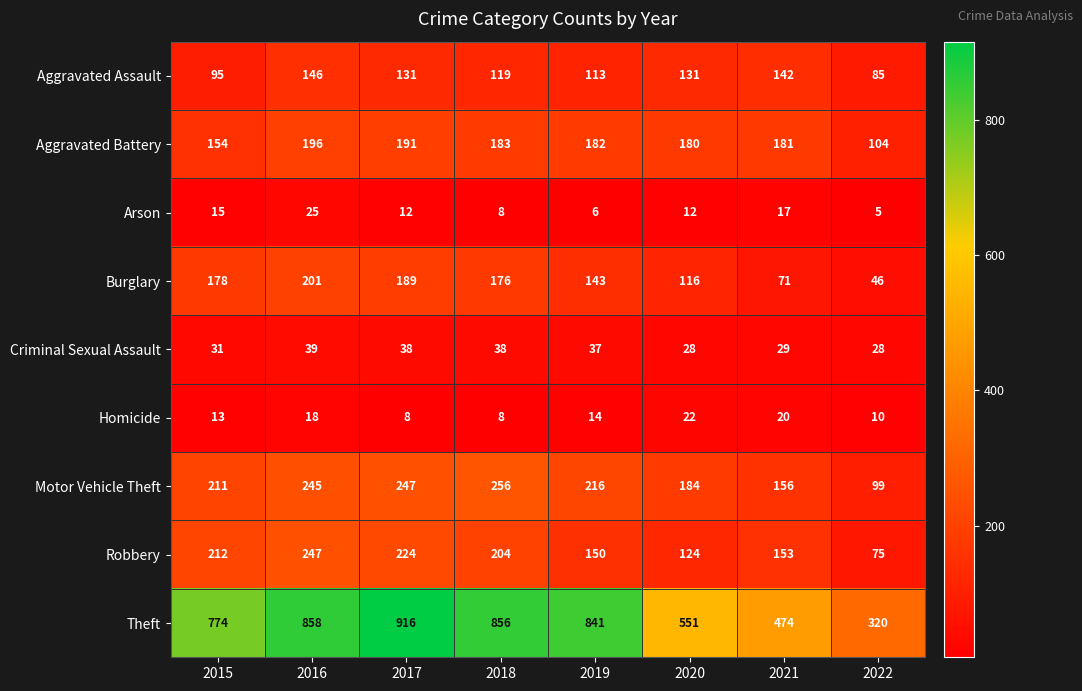

Is the value of Arson at 2019 greater than the value of Motor Vehicle Theft at 2018?

No